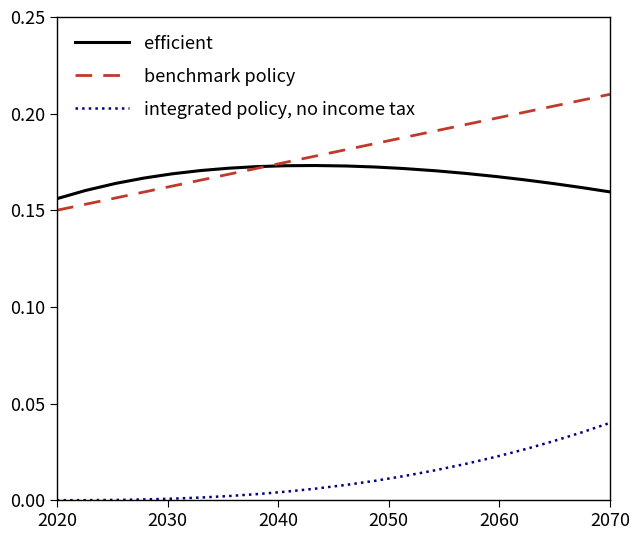

Count the number of categories in the chart.

20